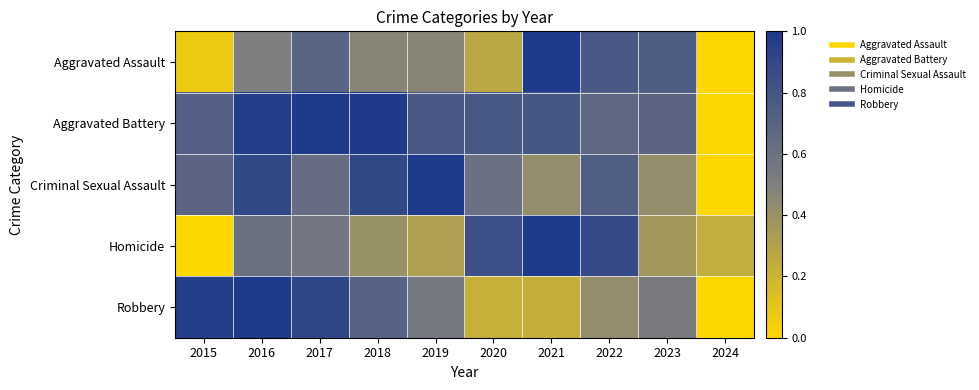

Rank the series at 2016 from highest to lowest value.

Robbery, Aggravated Battery, Criminal Sexual Assault, Homicide, Aggravated Assault